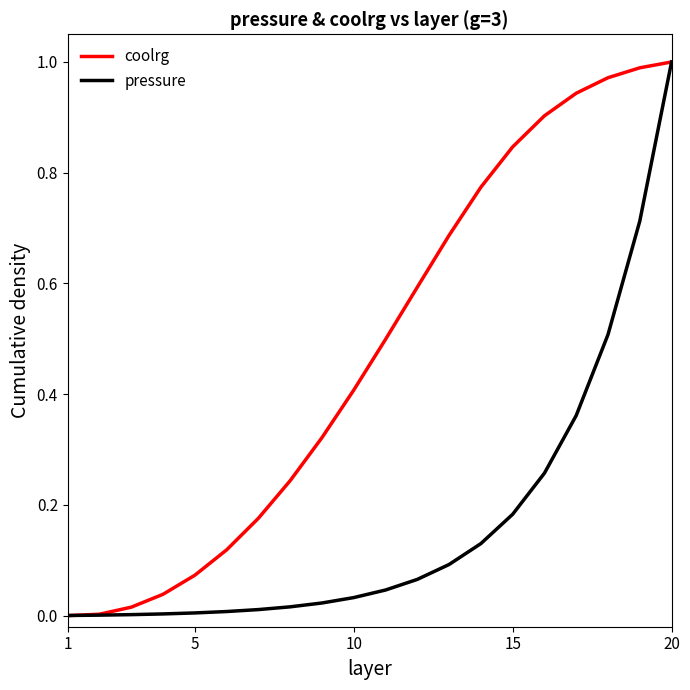

Which series has the largest total across all categories?

coolrg